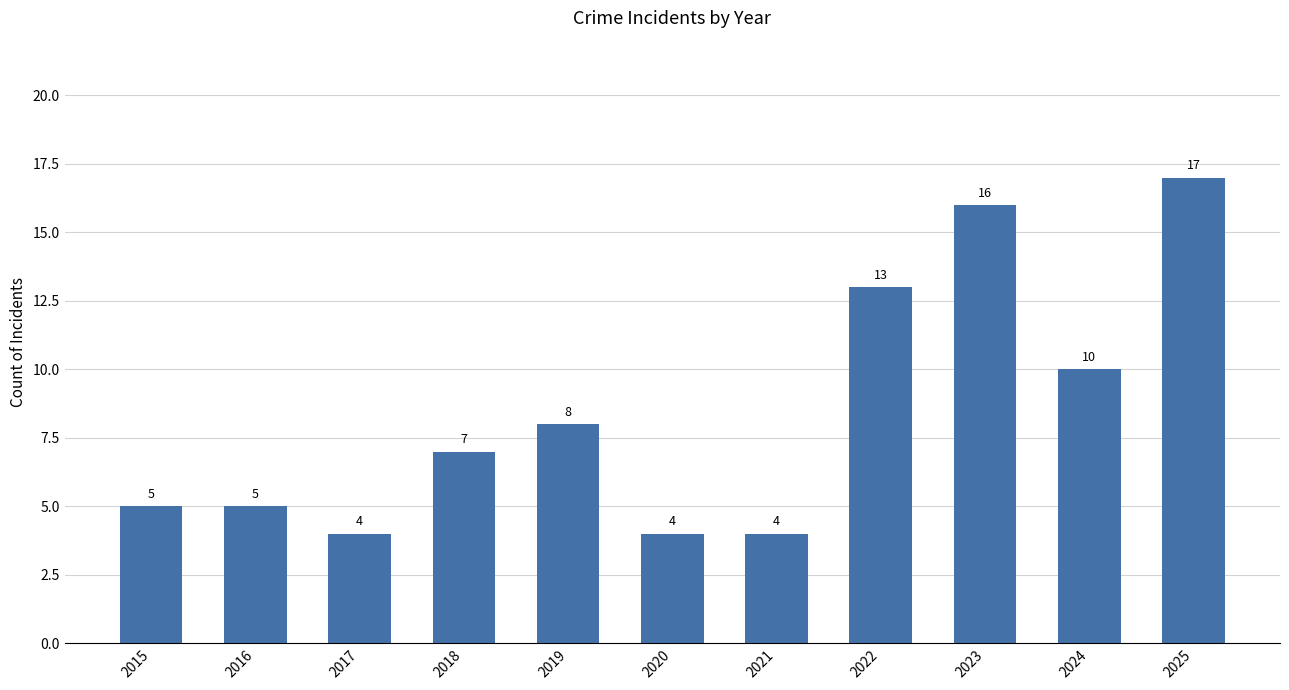

What is the sum of the values at 2022 and 2020?

17